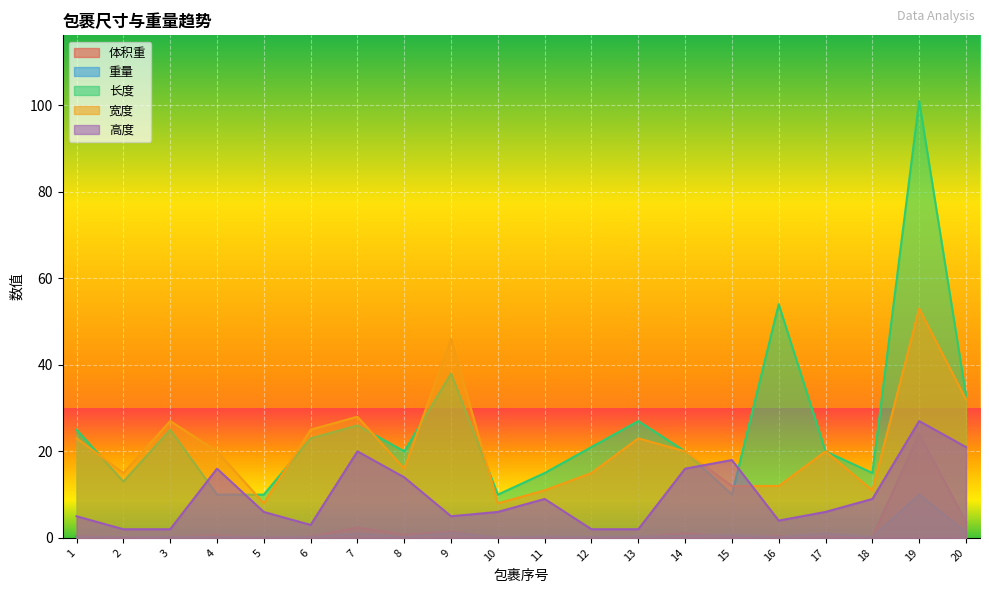

At which label does 重量 reach its peak?

19